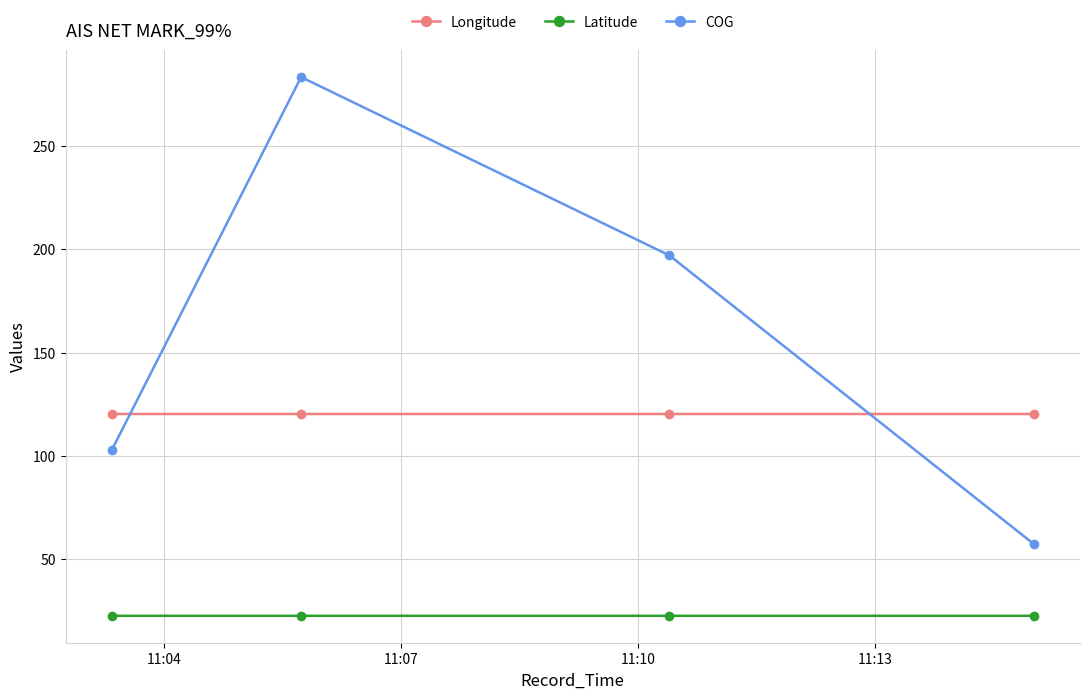

What is the value of the Longitude point at the 2nd from the left?

120.3